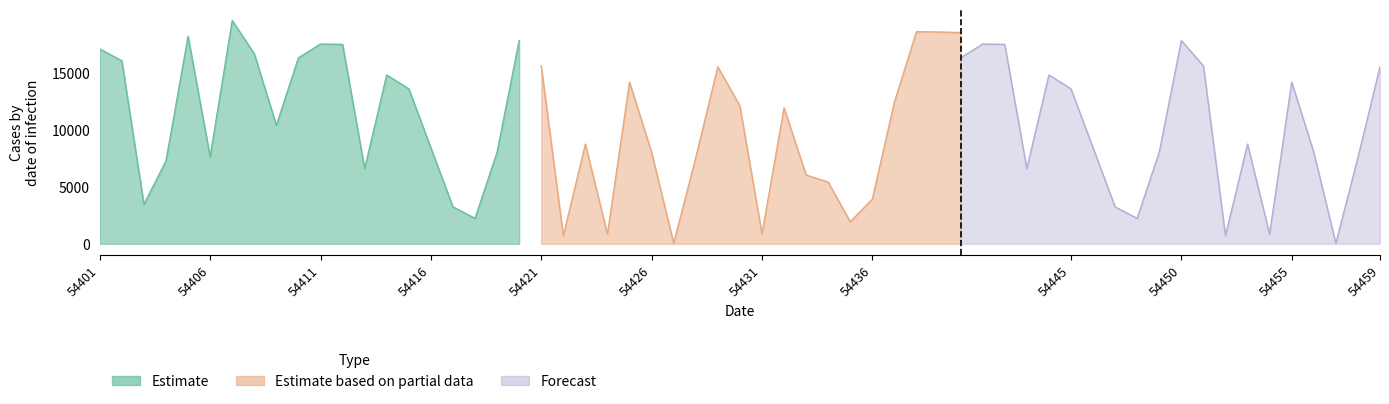

Does the chart have visible grid lines?

No